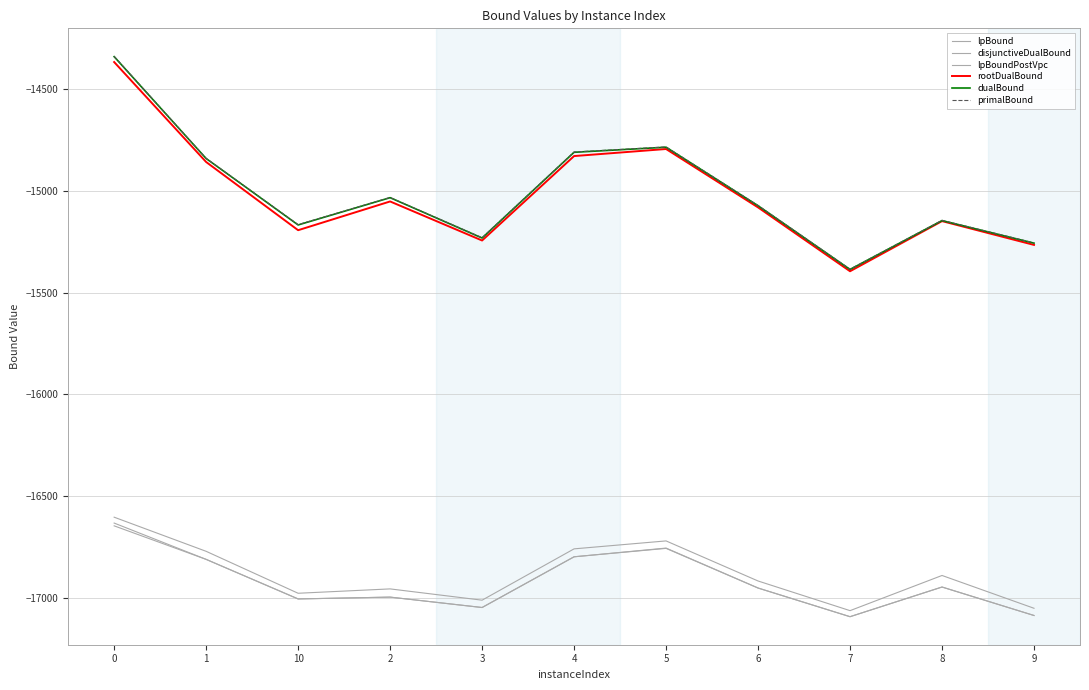

What is the difference between the maximum and minimum values in the dualBound series?

1045.7